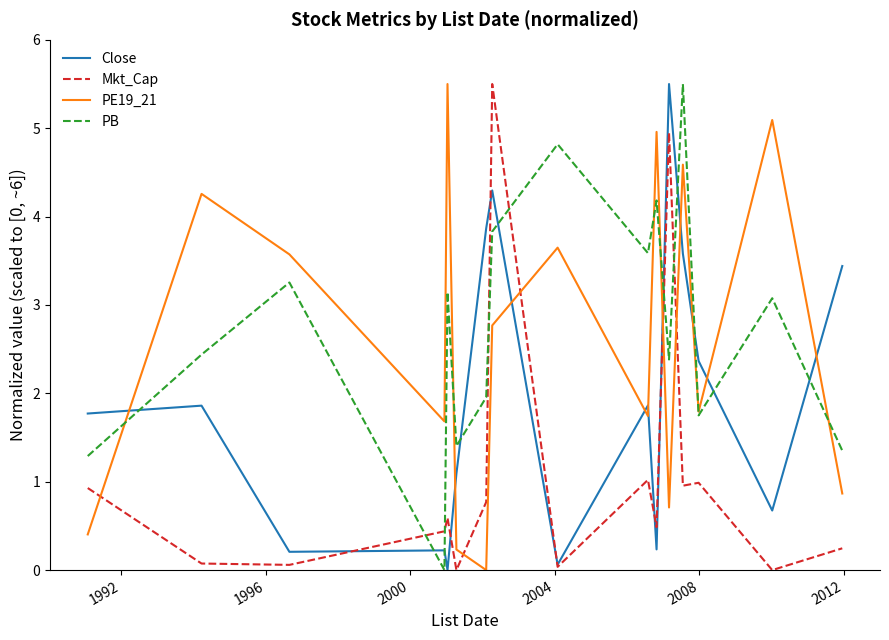

What is the difference between the maximum and minimum values in the PB series?

5.5